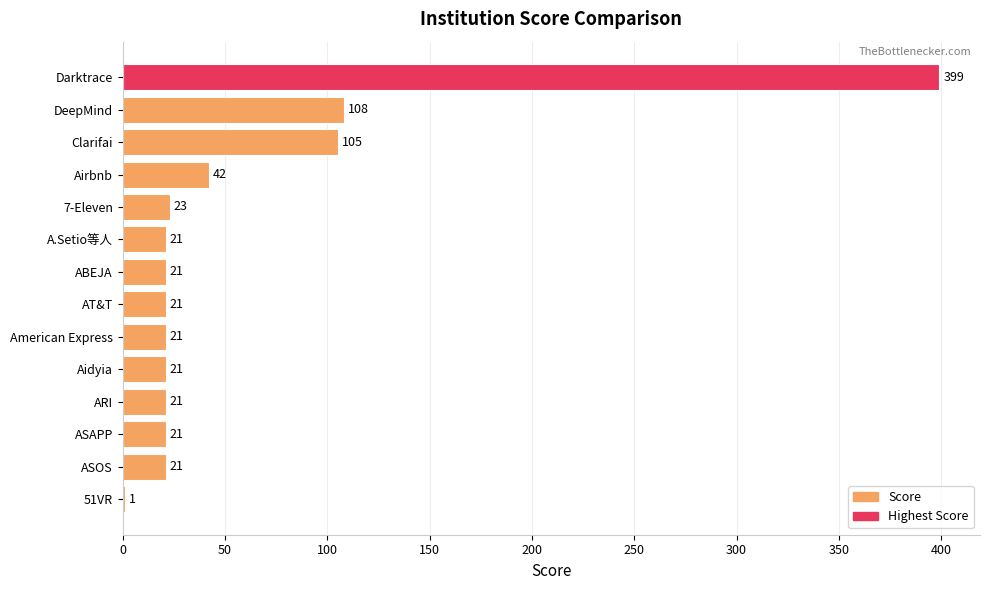

What is the sum of the values at ARI and 51VR?

22